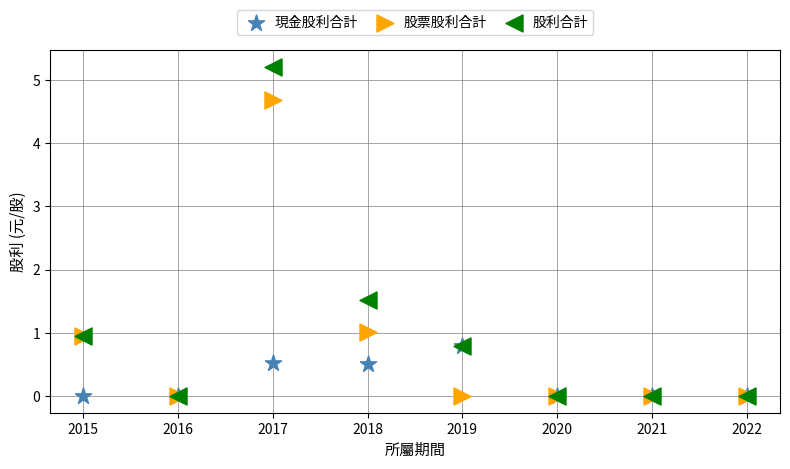

Across all series, what Y value is closest to 2?

1.5